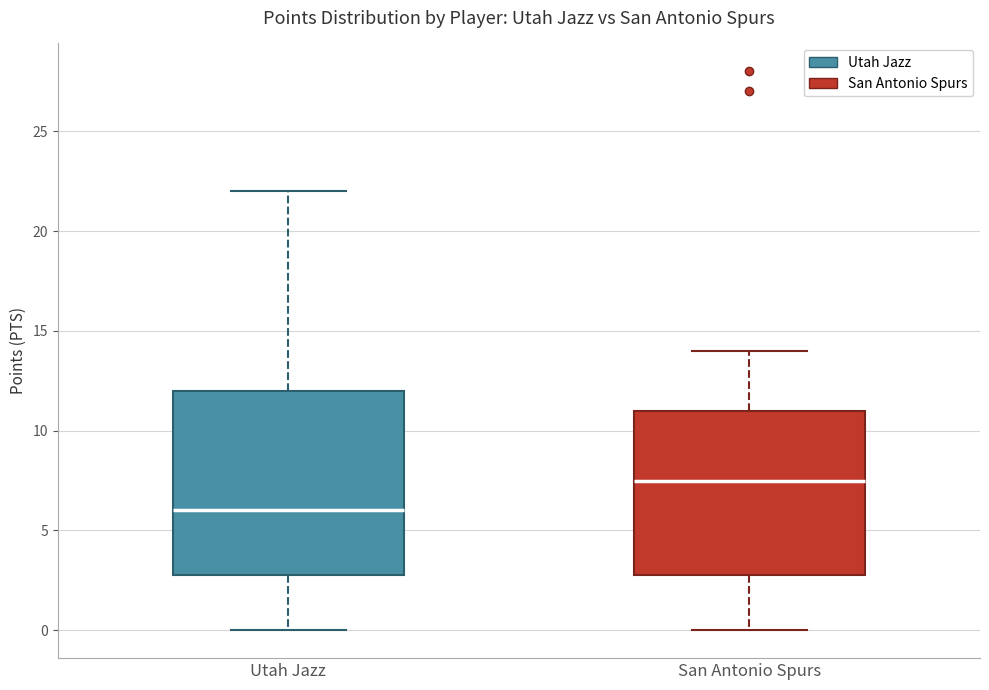

Which box is the tallest, from its lower edge to its upper edge?

Utah Jazz